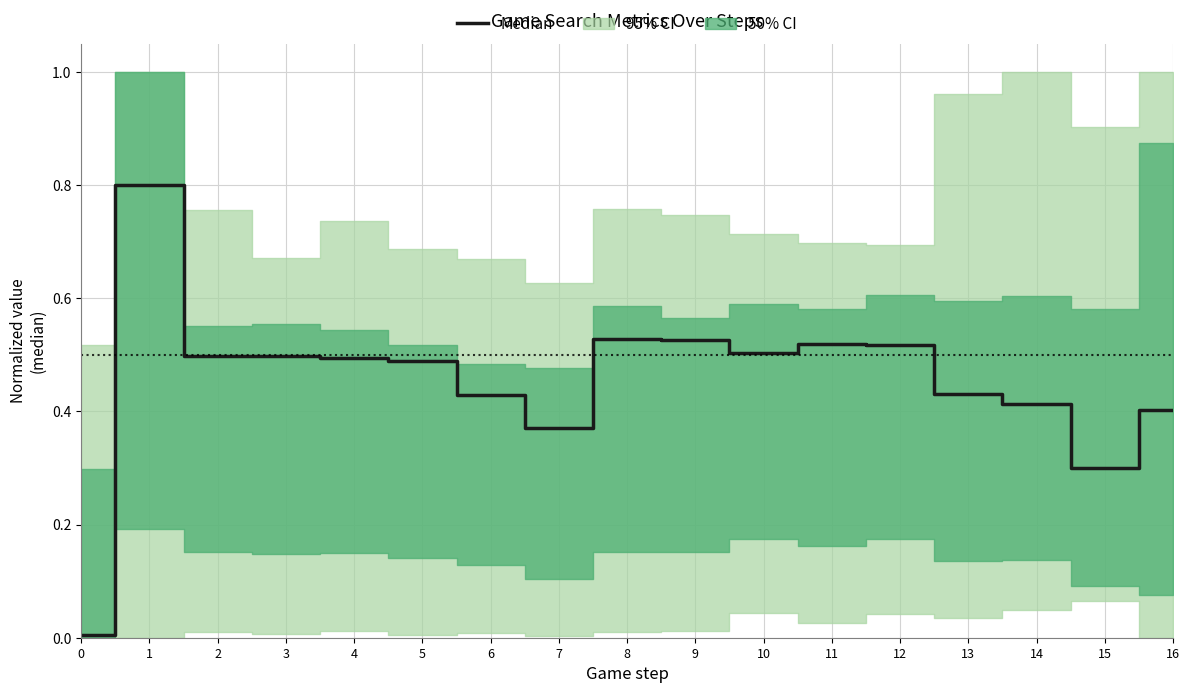

Which label corresponds to the largest value in the chart?

1